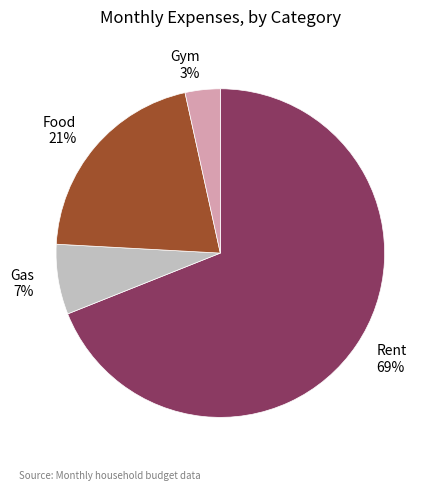

To the nearest percent, what portion does Gas represent?

7%